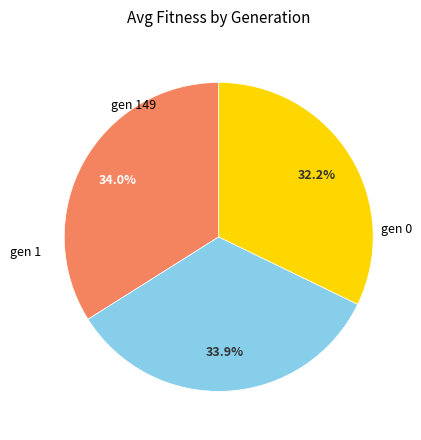

Is there a majority slice in this chart?

No